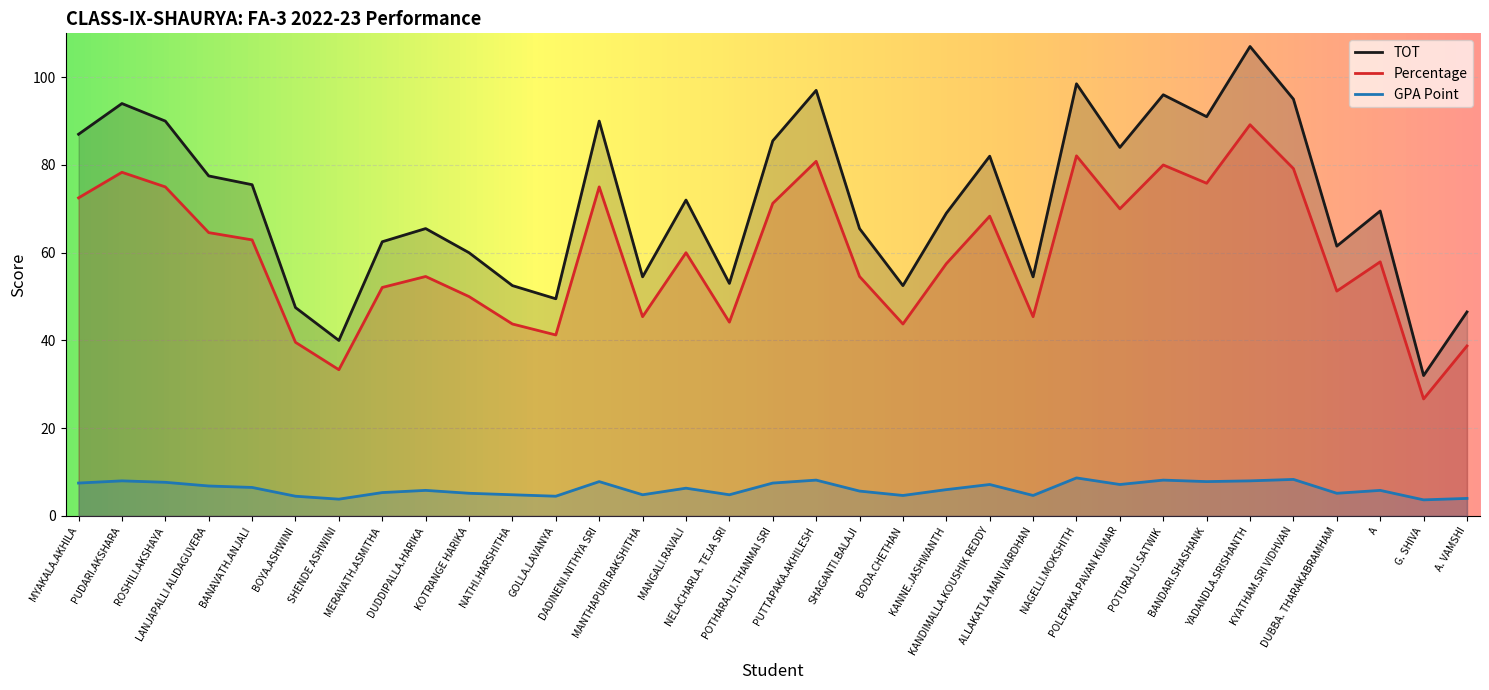

What is the label of the 14th point from the left?

MANTHAPURI.RAKSHITHA